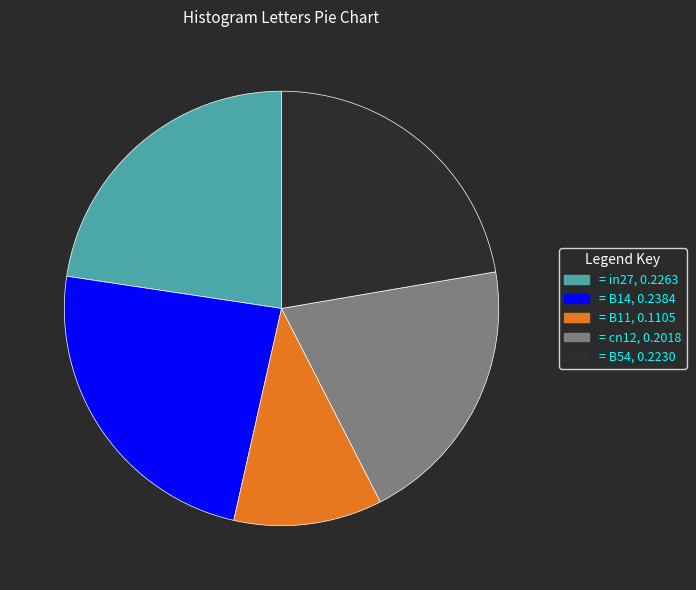

Is there a majority slice in this chart?

No